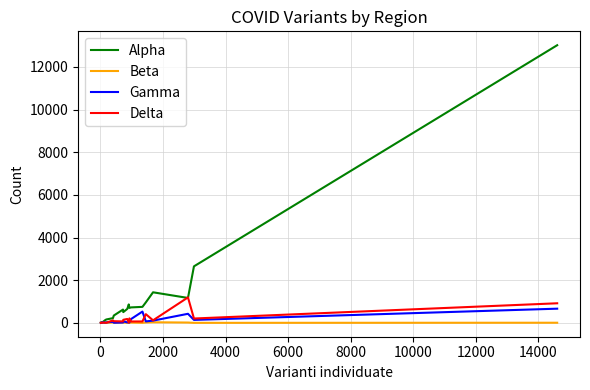

What is the maximum value shown in the chart?

13017